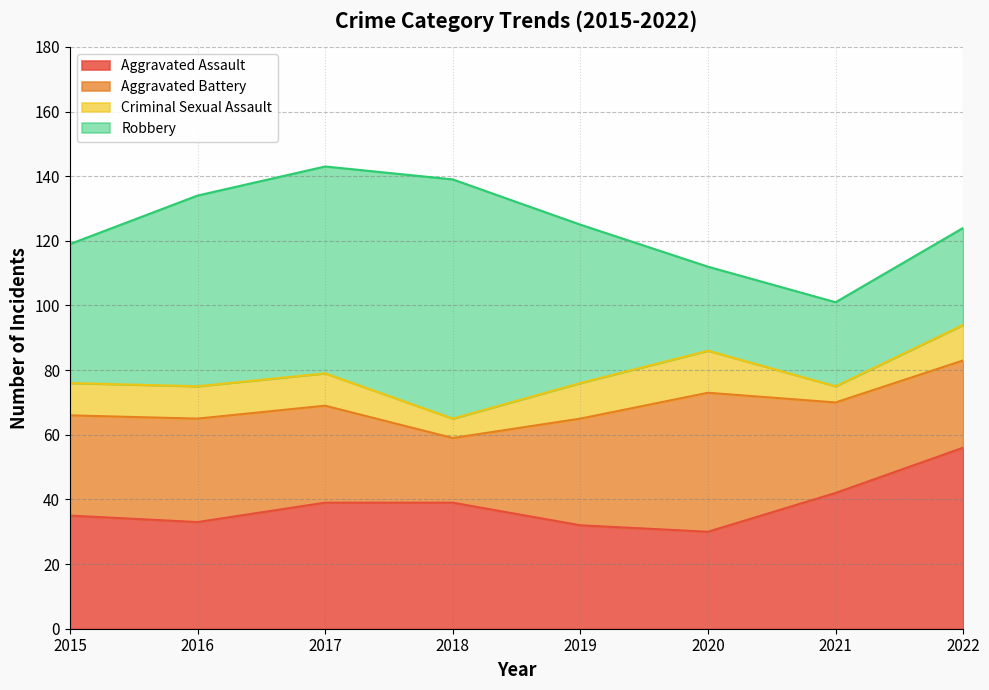

How many data points in Aggravated Battery are less than 31?

4